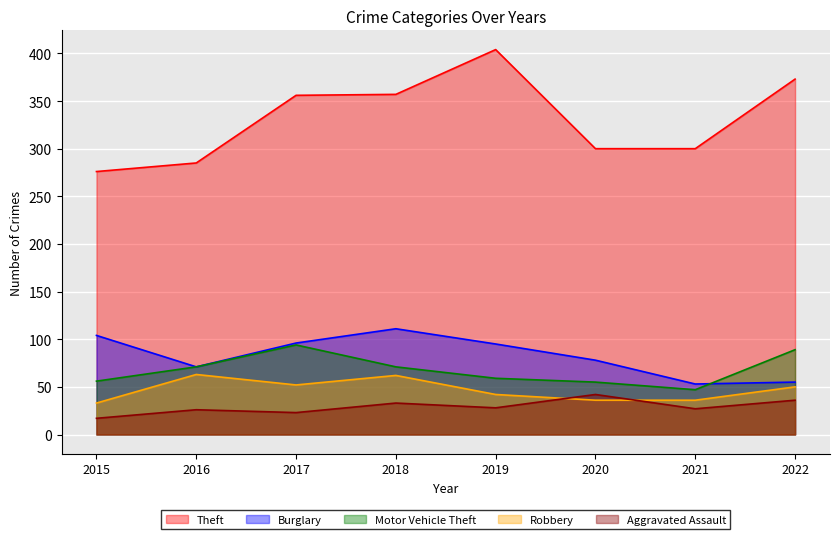

True or false: Aggravated Assault and Motor Vehicle Theft intersect in this chart.

False